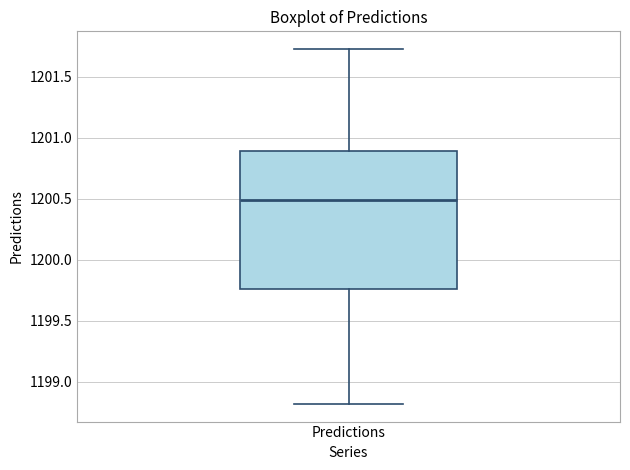

Where is the upper edge of the box for Predictions on the y-axis? The values are not printed on the chart, so give them approximately, as read against the axis.

1200.90